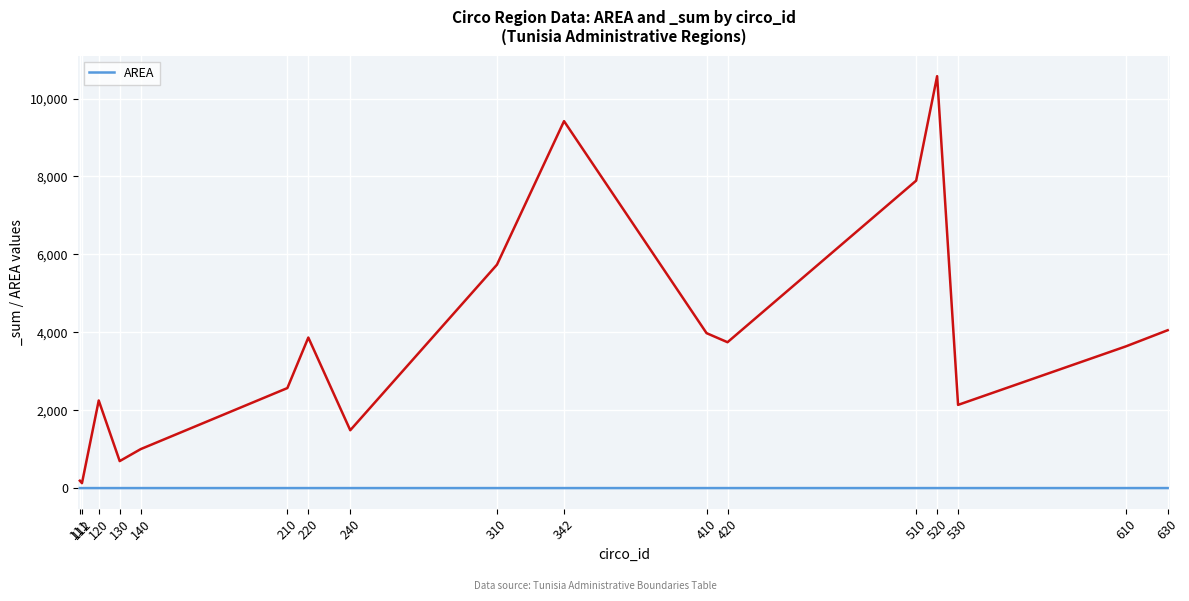

Is this an area chart (filled region under the line)?

No